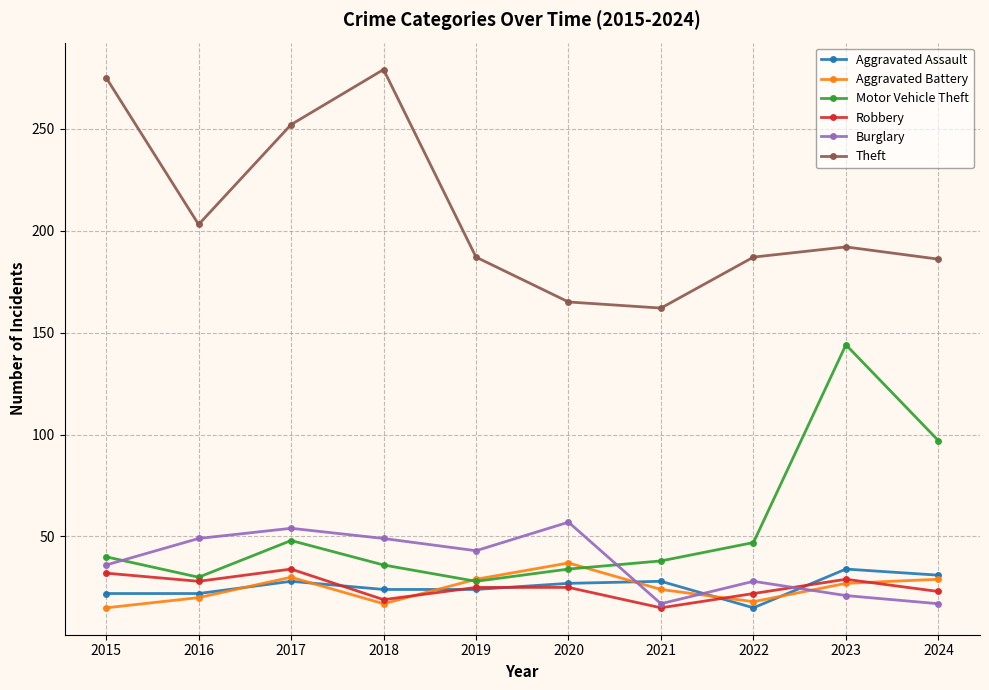

What is the total value across all series at 2021?

284